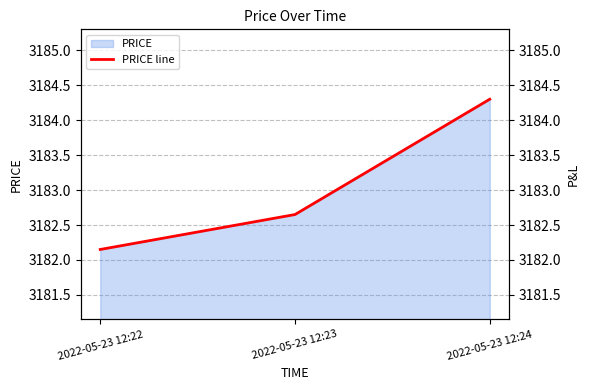

What is the ratio of the value at 2022-05-23 12:24 to the value at 2022-05-23 12:22?

1.0